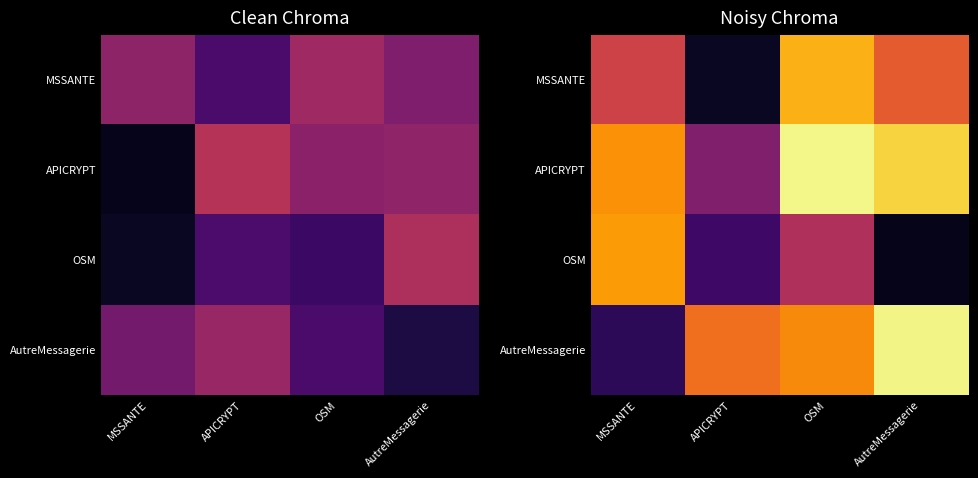

What is the difference between the highest and lowest values at OSM?

0.3